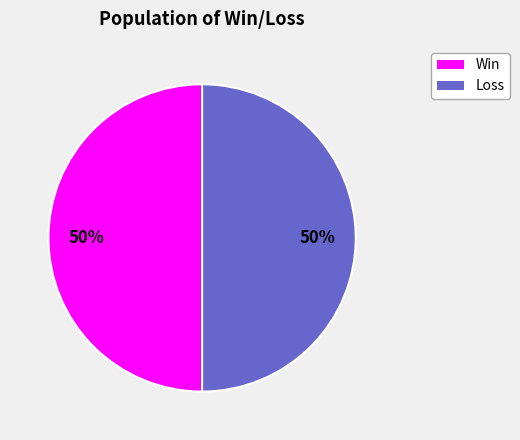

To the nearest percent, what is the average slice percentage?

50%